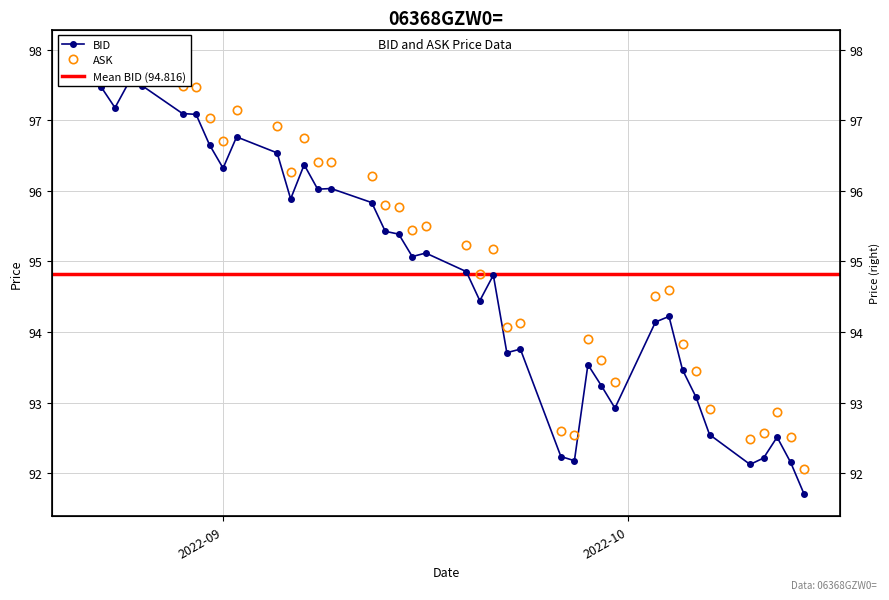

How many lines are shown in the chart?

2